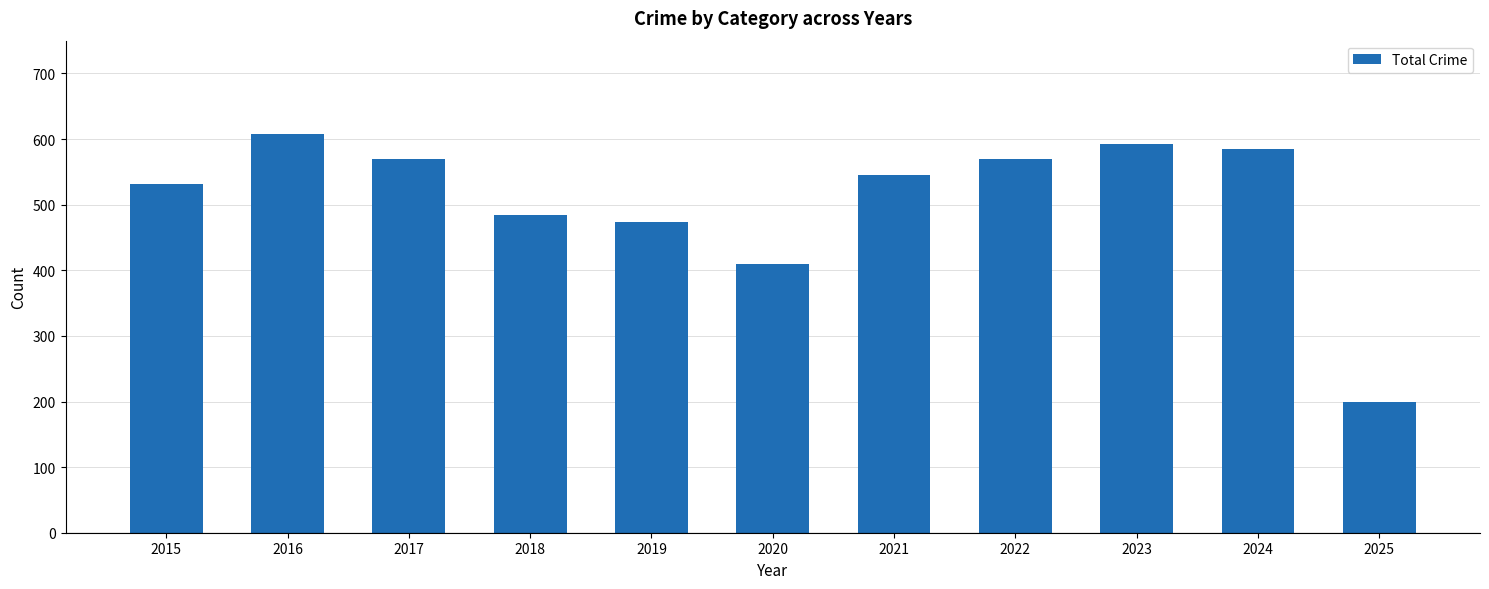

How many series are shown in this chart?

1